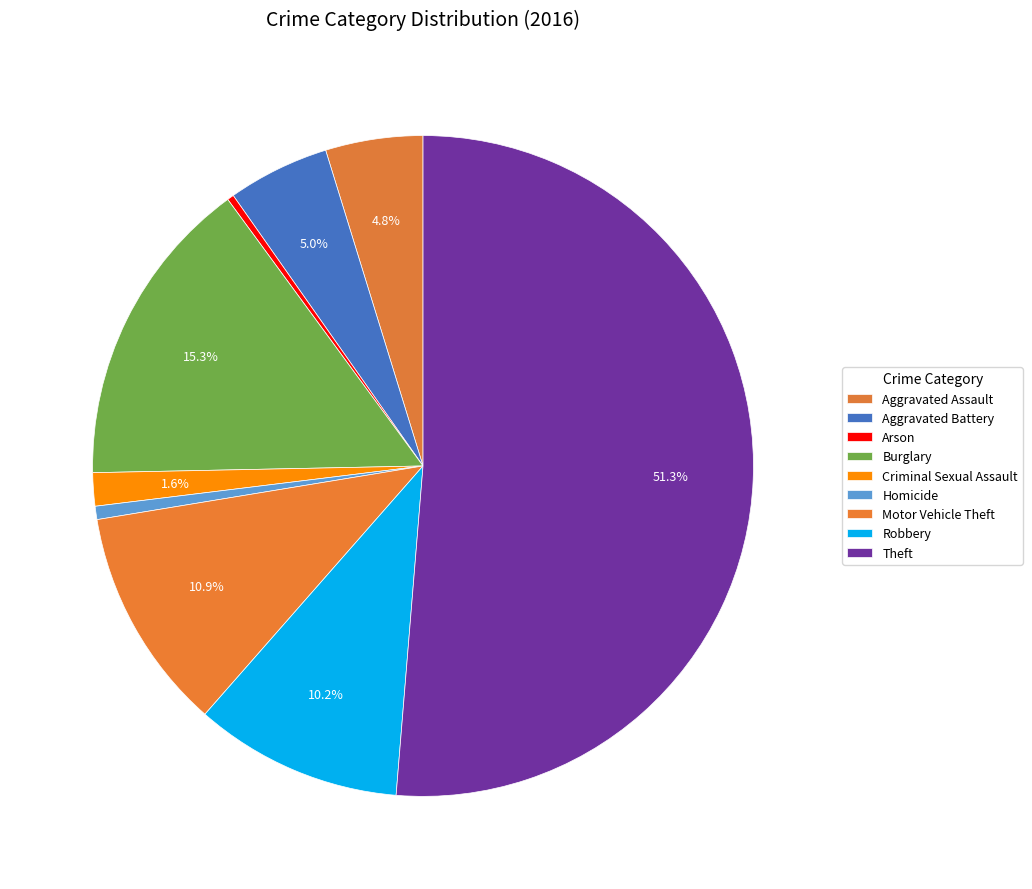

Which slice is the smallest?

Arson